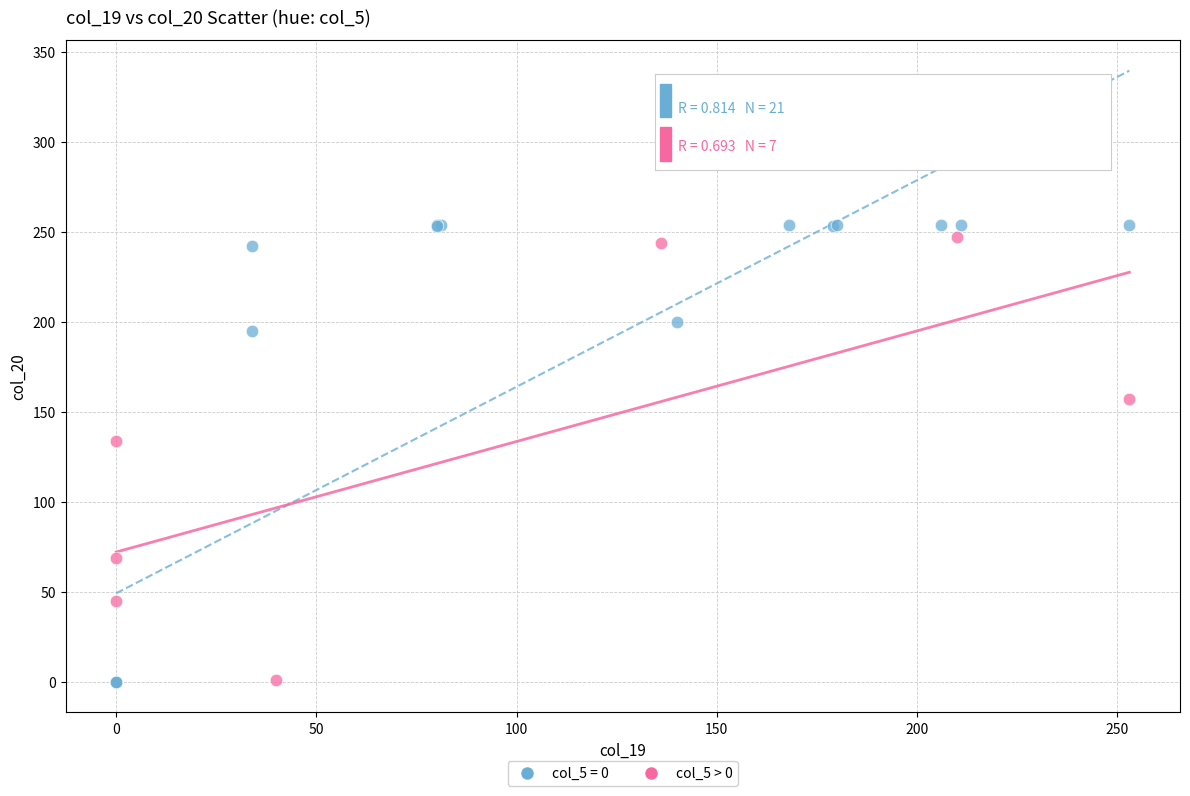

Which series has the widest spread of Y values?

col_5 = 0